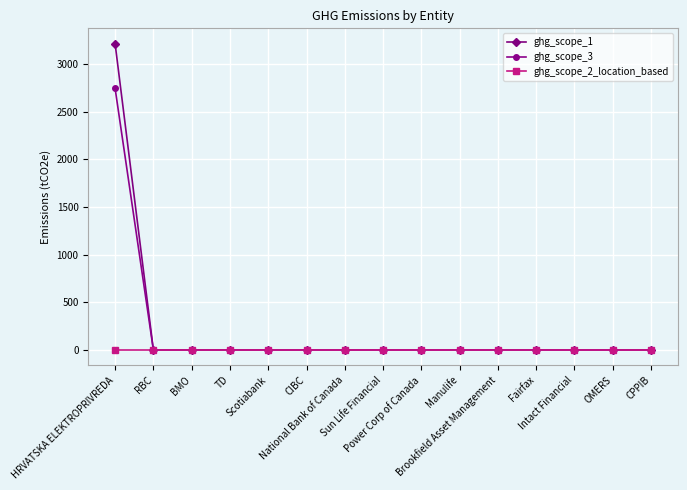

Reading left to right, list all the values displayed in this chart.

ghg_scope_1: 3212.3	0.0	0.0	0.0	0.0	0.0	0.0	0.0	0.0	0.0	0.0	0.0	0.0	0.0	0.0
ghg_scope_3: 2743.5	0.0	0.0	0.0	0.0	0.0	0.0	0.0	0.0	0.0	0.0	0.0	0.0	0.0	0.0
ghg_scope_2_location_based: 0.0	0.0	0.0	0.0	0.0	0.0	0.0	0.0	0.0	0.0	0.0	0.0	0.0	0.0	0.0